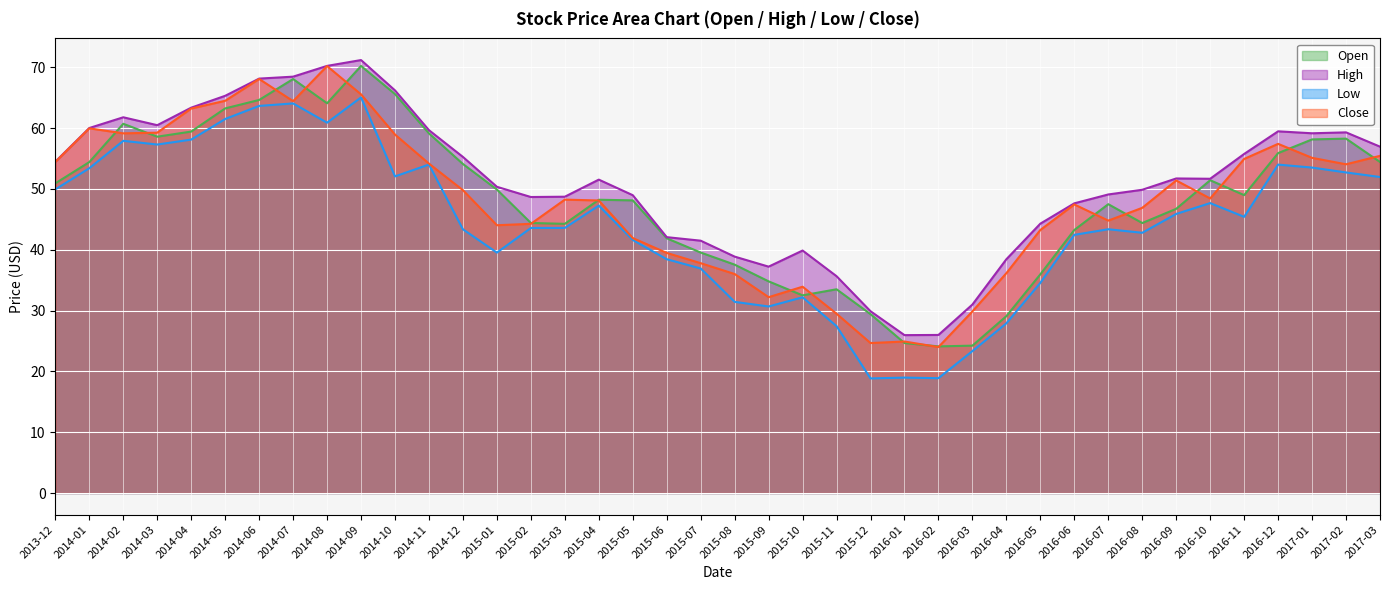

What is the sum of the Low values at 2015-03 and 2016-06?

86.0